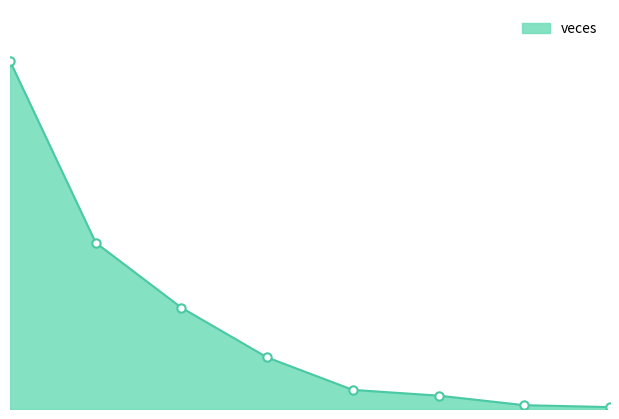

Approximately how many times larger is the value at 1 compared to 7?

87.0